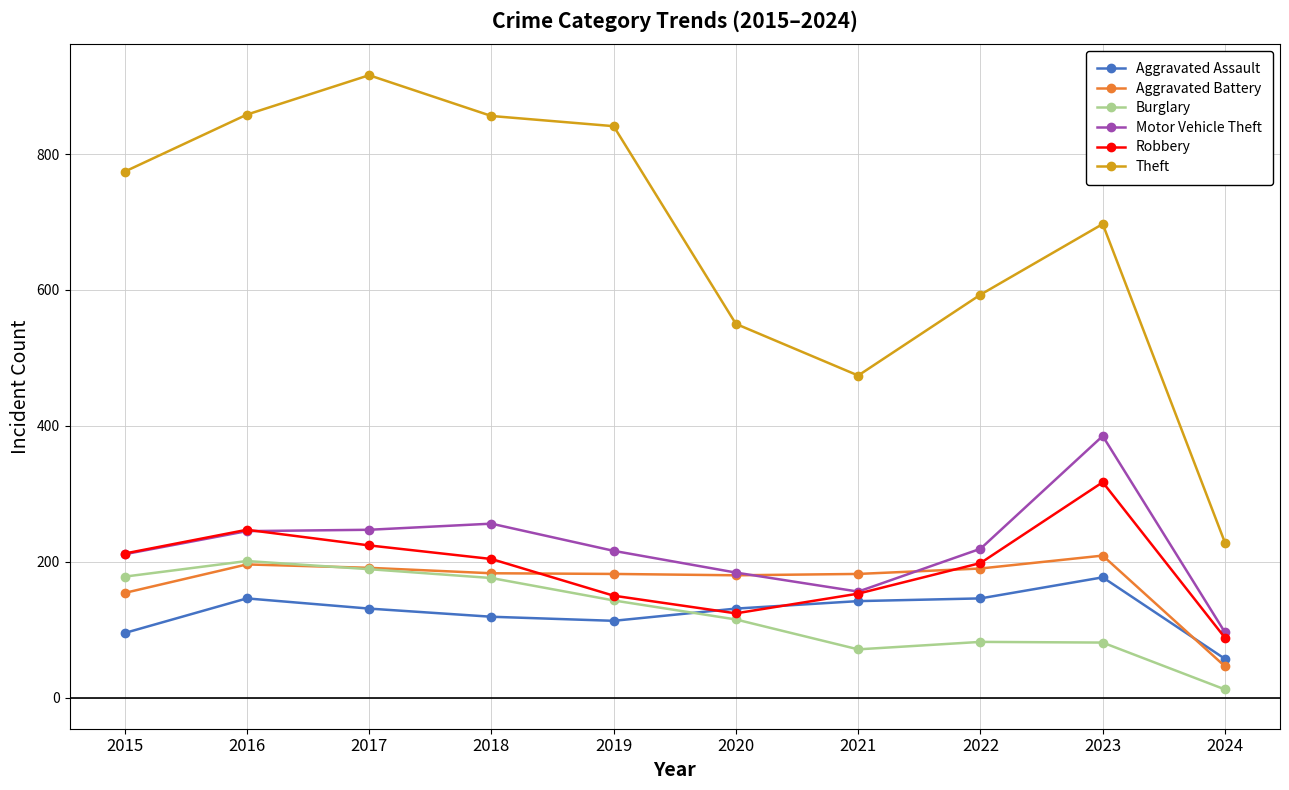

What is the sum of all Burglary values?

1248